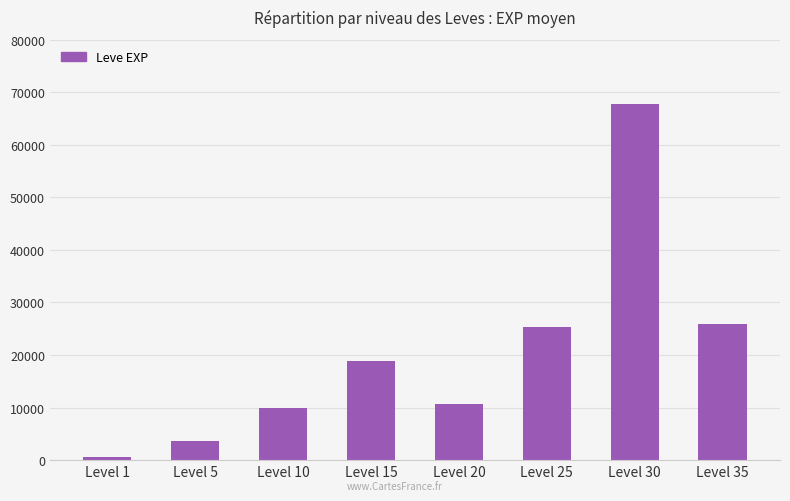

What is the sum of the values at Level 35 and Level 15?

44810